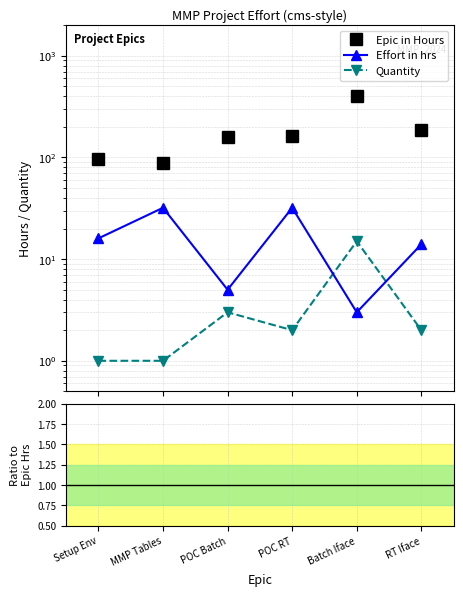

Reading left to right, extract all data points from this chart.

Epic in Hours: 96.0	88.0	159.0	162.0	405.0	188.0
Effort in hrs: 16.0	32.0	5.0	32.0	3.0	14.0
Quantity: 1.0	1.0	3.0	2.0	15.0	2.0
Effort/Epic: 0.2	0.4	0.0	0.2	0.0	0.1
Qty/Epic: 0.0	0.0	0.0	0.0	0.0	0.0